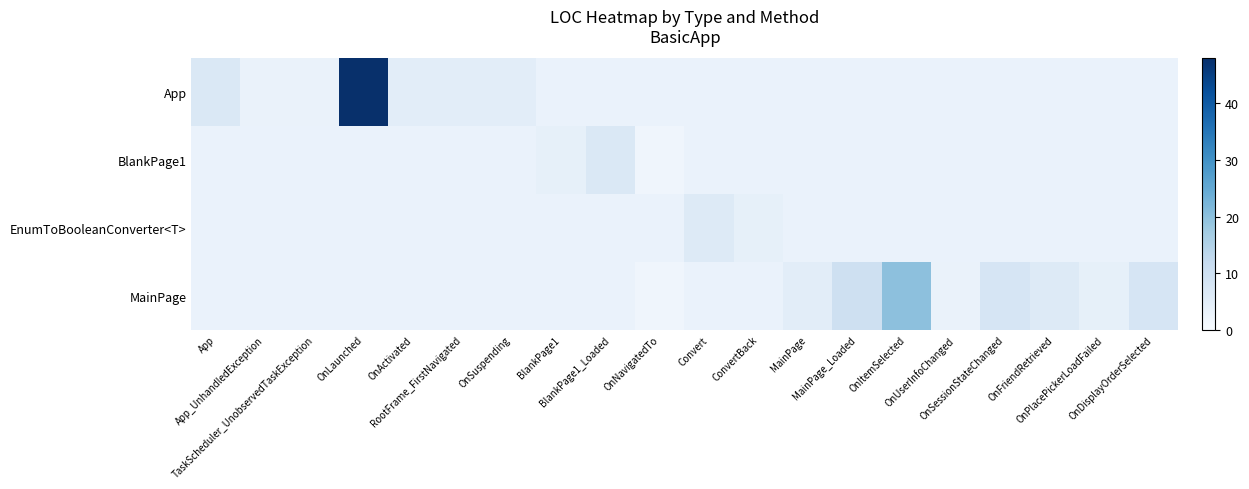

What is the difference between the maximum and minimum values in the App series?

45.0